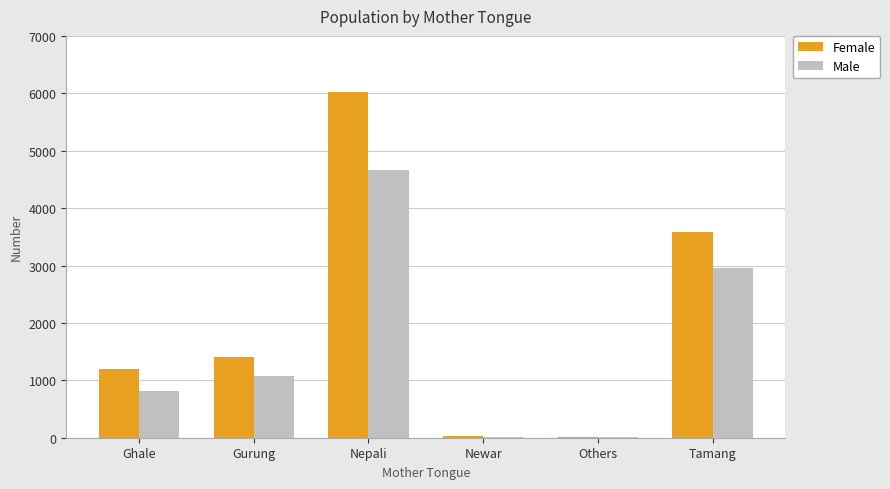

Between Gurung and Newar, which series saw the biggest shift?

Female